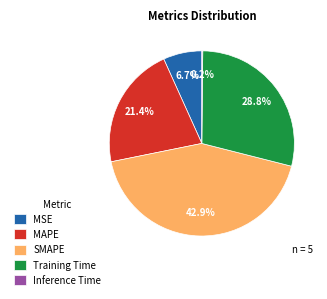

Which slice is the largest?

SMAPE